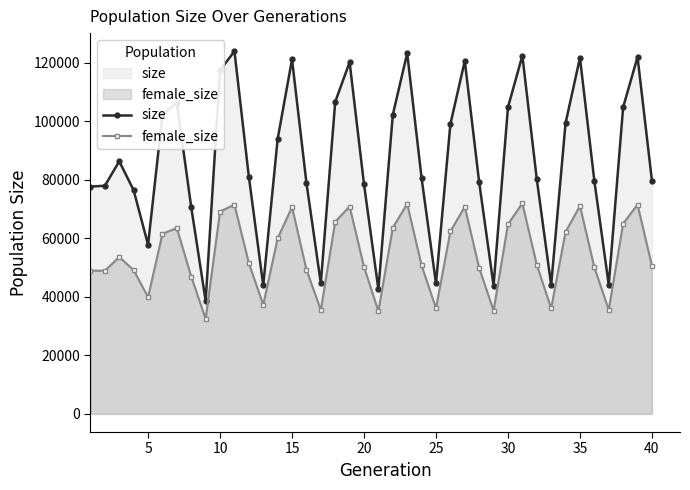

True or false: female_size and size intersect in this chart.

False